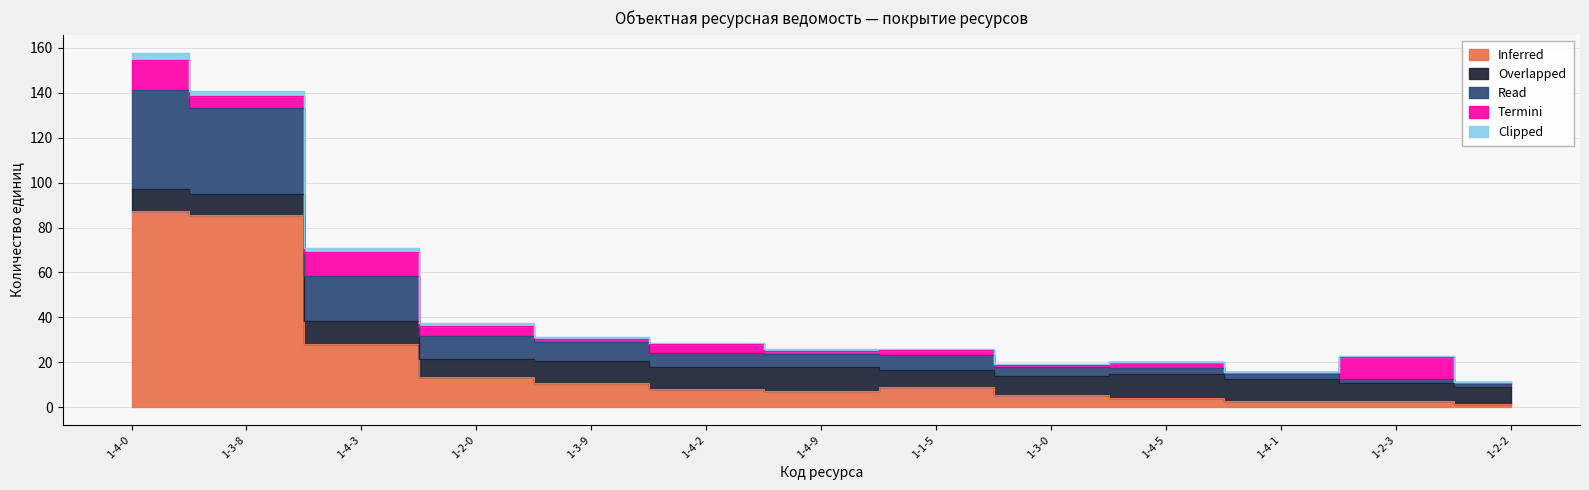

What is the label of the 1st point from the right?

1-2-2